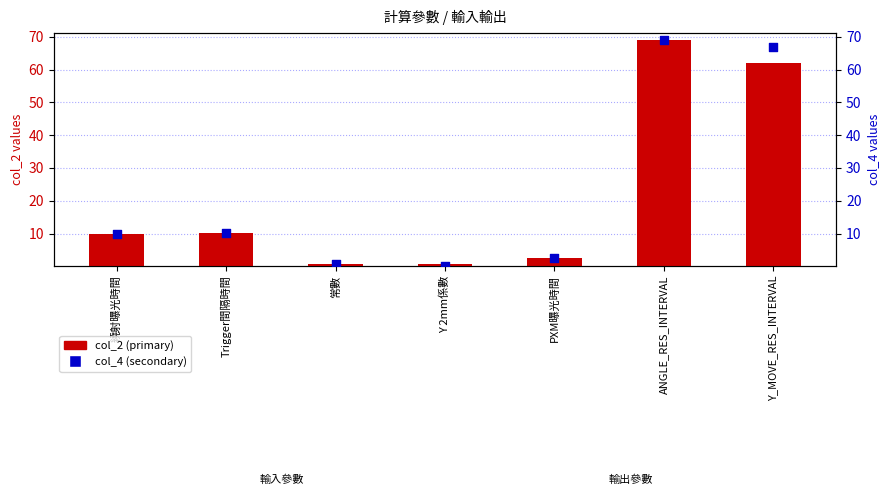

What are all the series names shown in the legend?

col_2 (primary), col_4 (secondary)